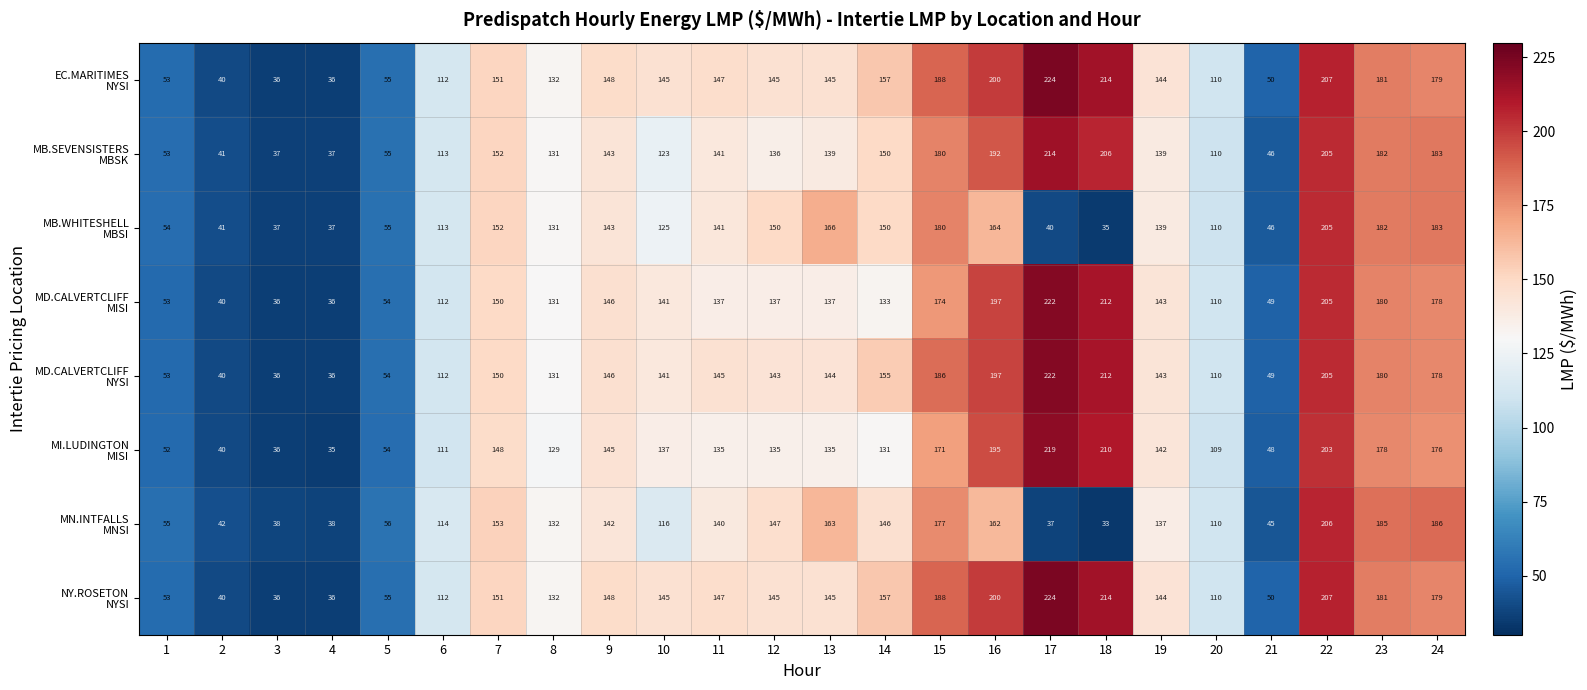

What is the total value across all series at 16?

1507